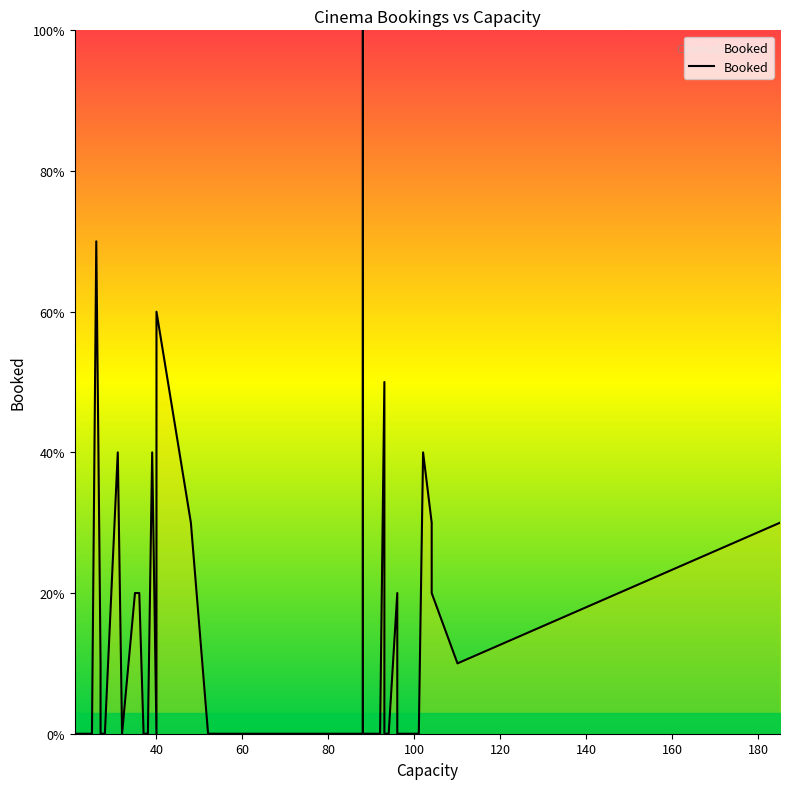

Reading left to right, what are all the values shown in this chart?

0	0	70	10	0	0	40	0	20	20	20	0	0	40	40	0	60	30	30	0	0	0	0	0	100	0	0	50	20	0	0	20	0	0	40	30	20	10	10	30